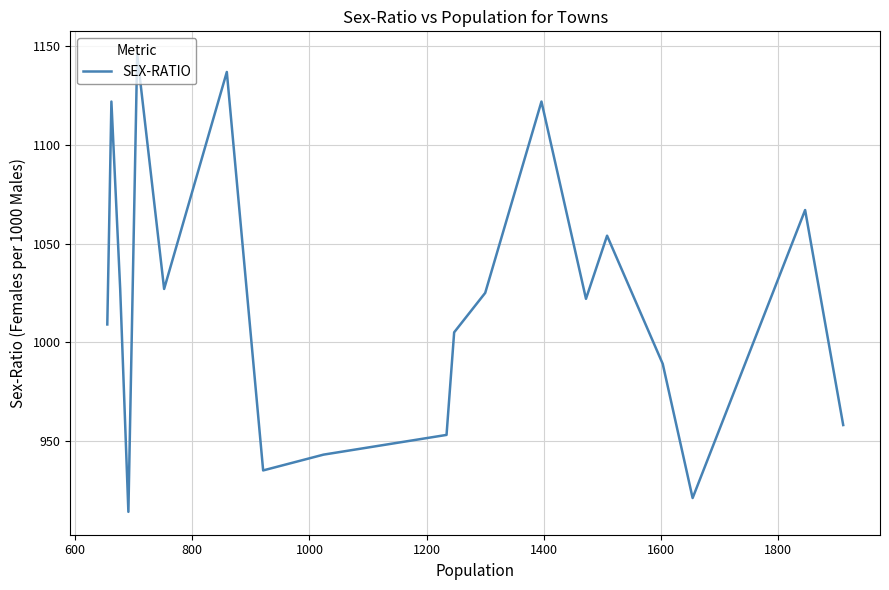

What is the minimum value shown in the chart?

914